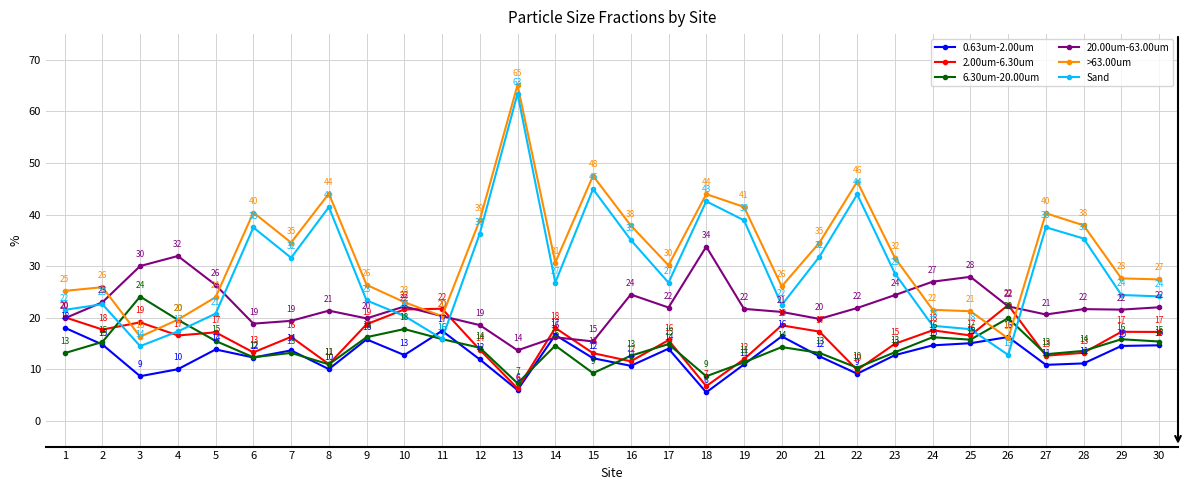

In Sand, how many points are higher than both neighbors (excluding endpoints)?

8